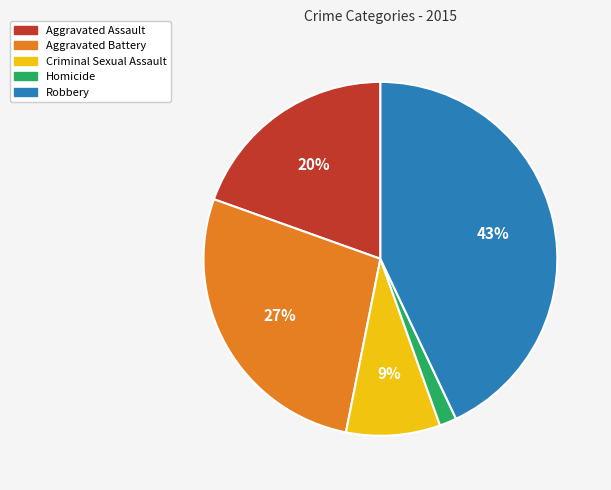

To the nearest percent, what is the average slice percentage?

20%